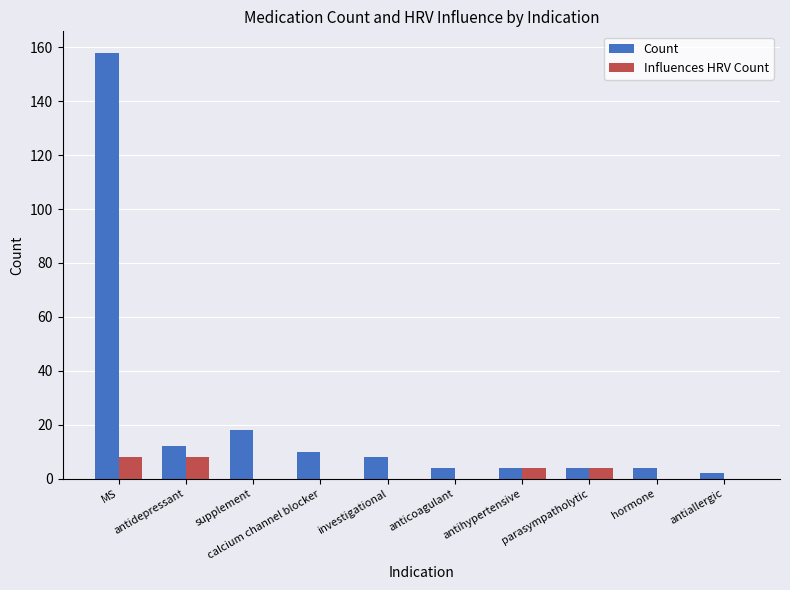

Which series has the largest total across all categories?

Count